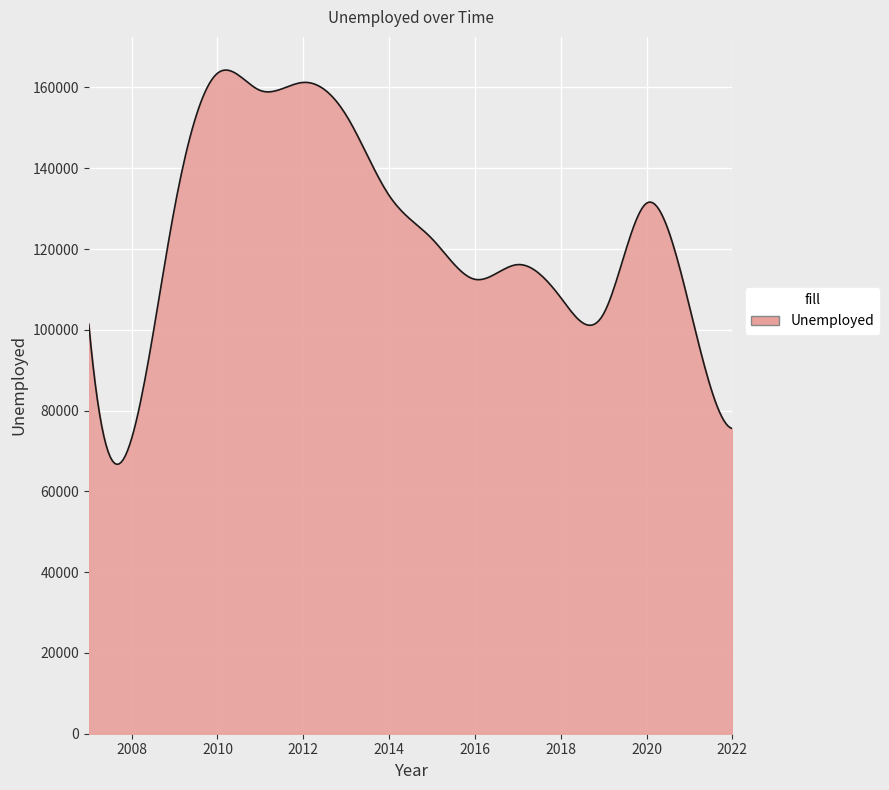

What is the smallest value displayed?

66701.5